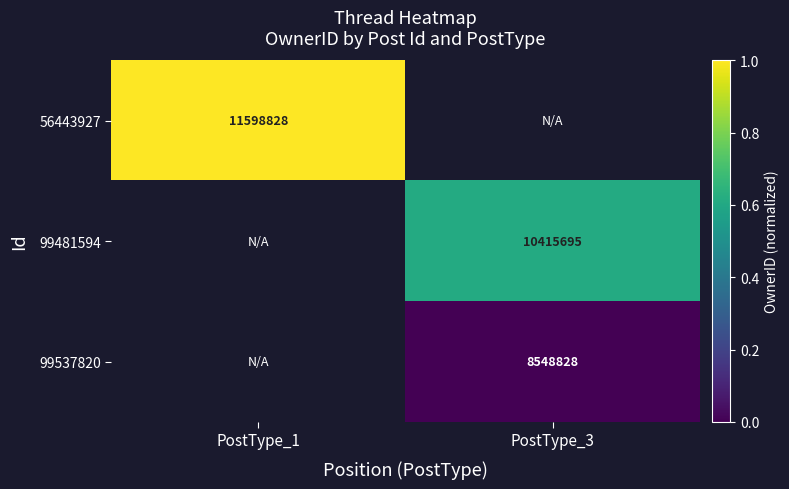

Is it true that 56443927 equals 5407657 at PostType_1?

False